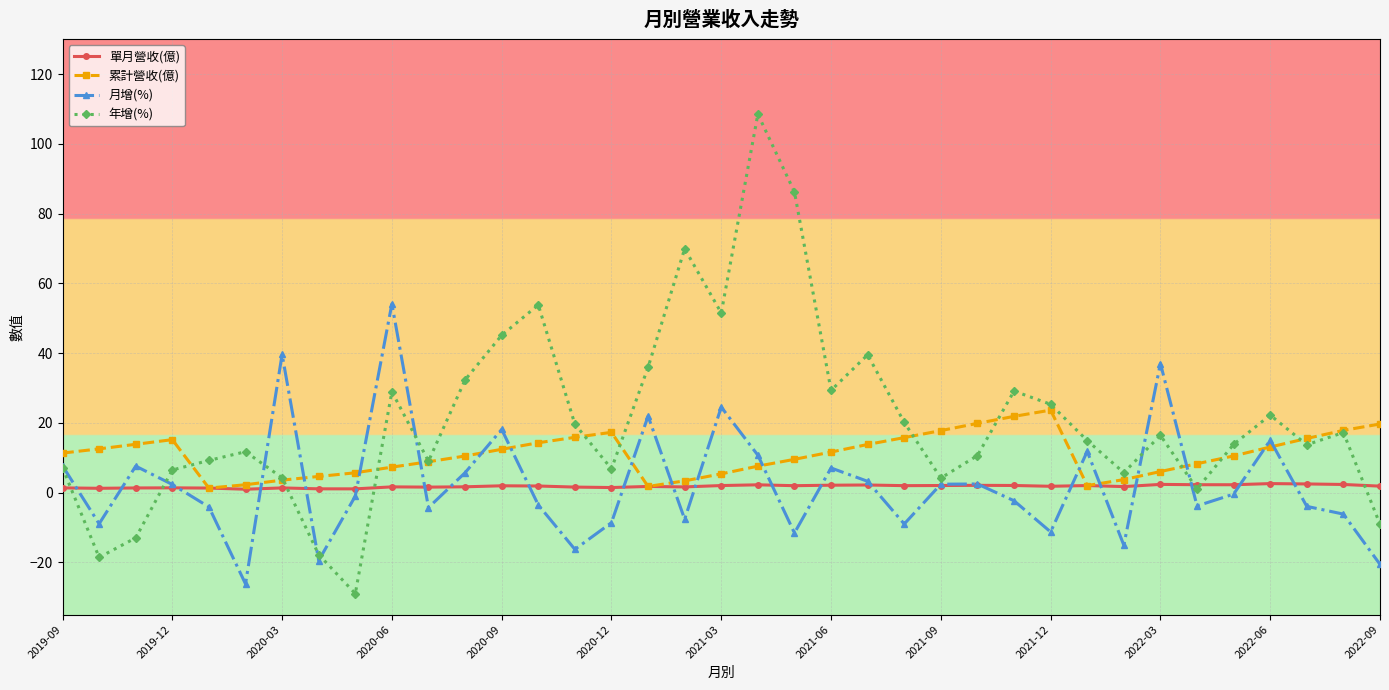

What is the maximum value shown in the chart?

108.5